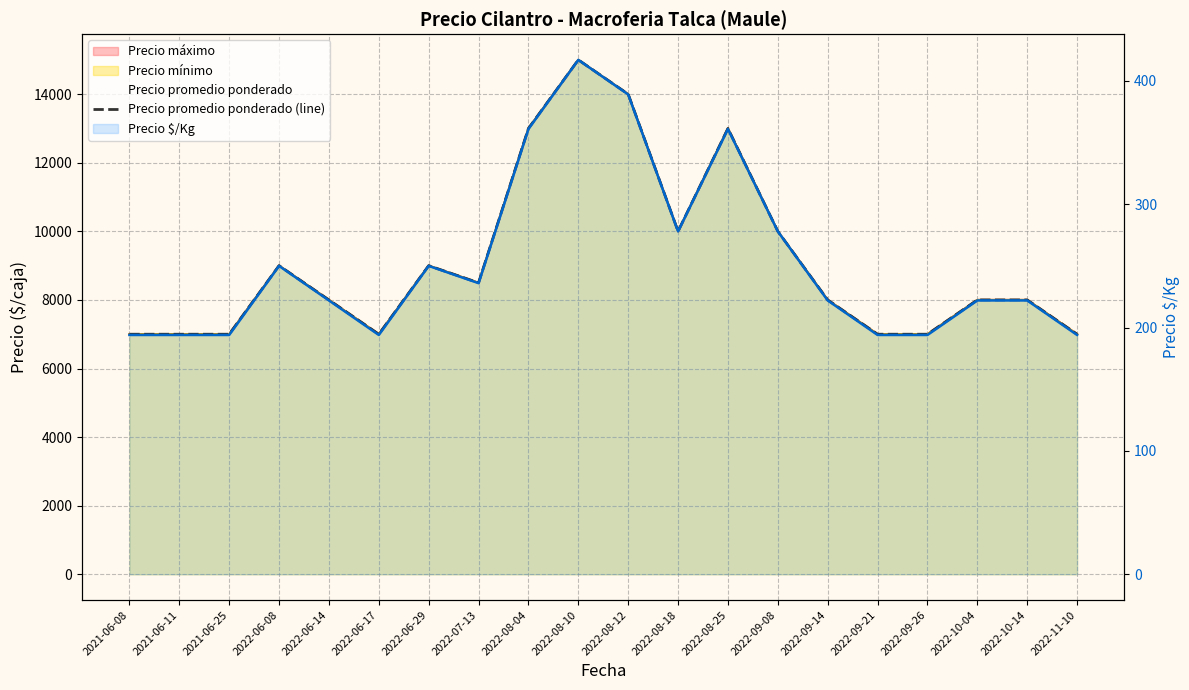

Where is the first local maximum?

2022-06-08